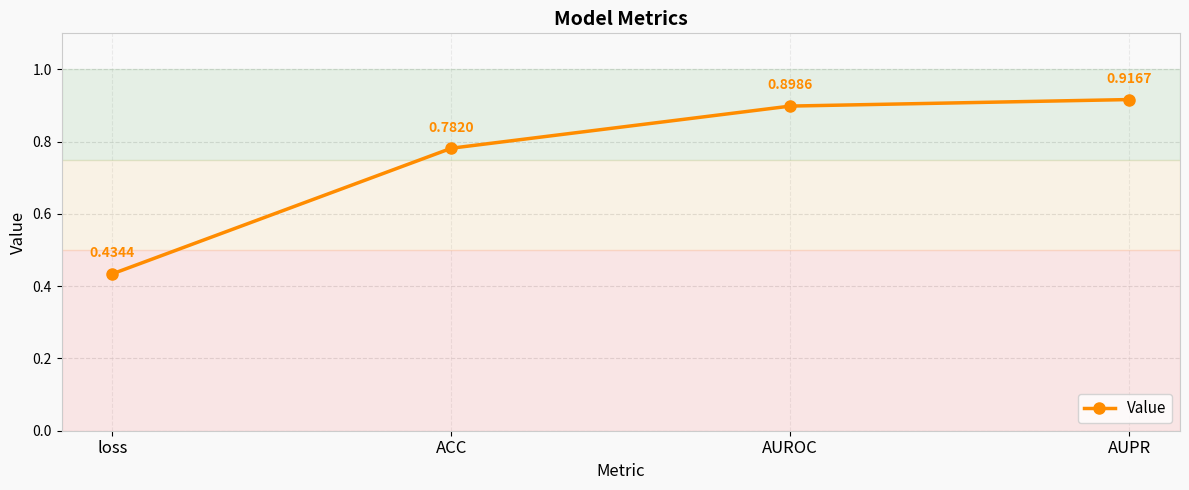

True or false: the data has more than 0 interior local peaks.

False